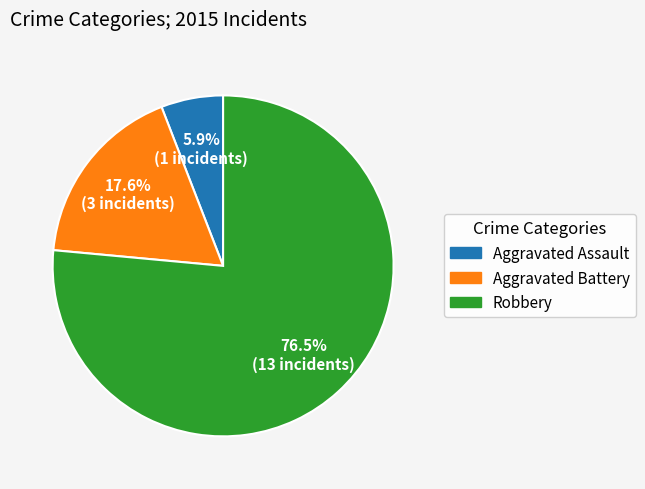

True or false: Robbery accounts for 62% of the total.

False